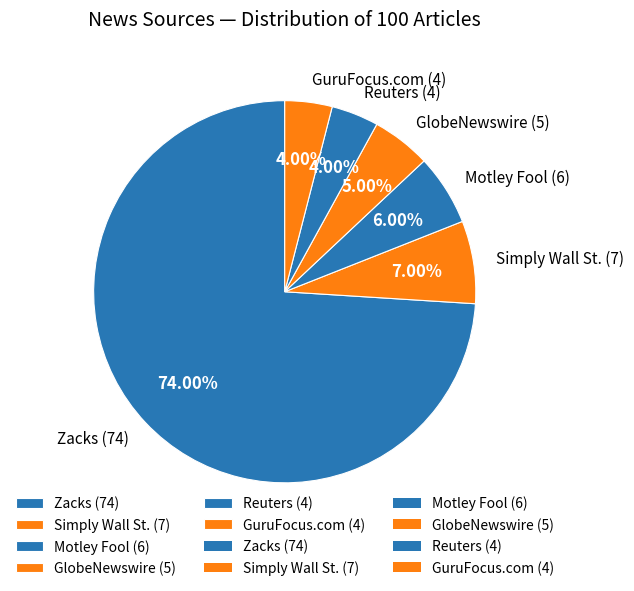

To the nearest percent, what portion does Simply Wall St. represent?

7%